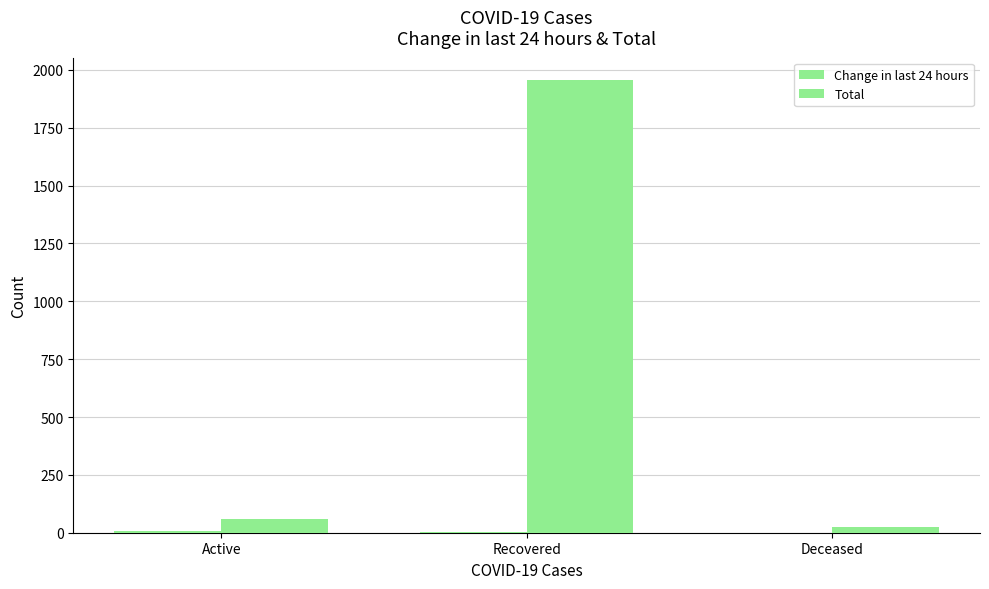

Count the number of data series in this chart.

2